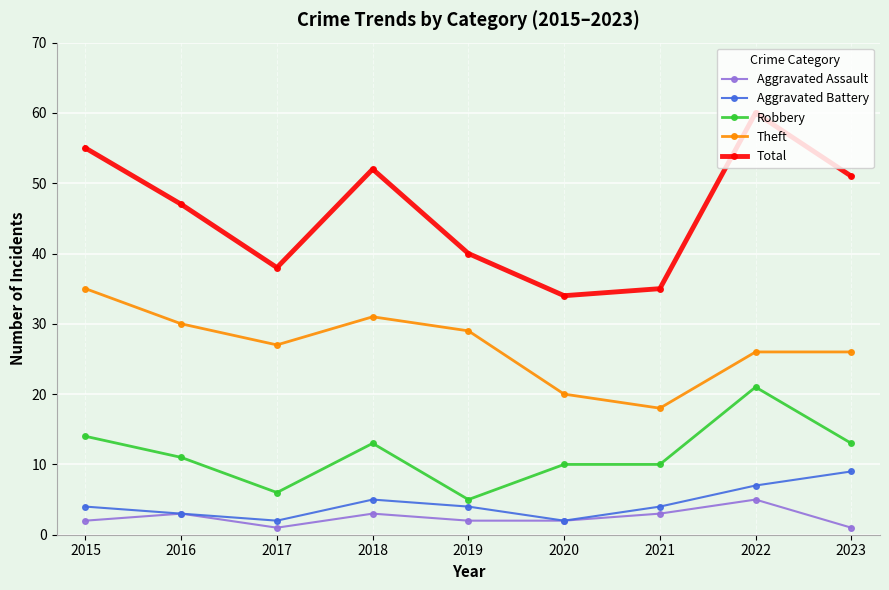

True or false: Robbery and Aggravated Assault cross at least once.

False